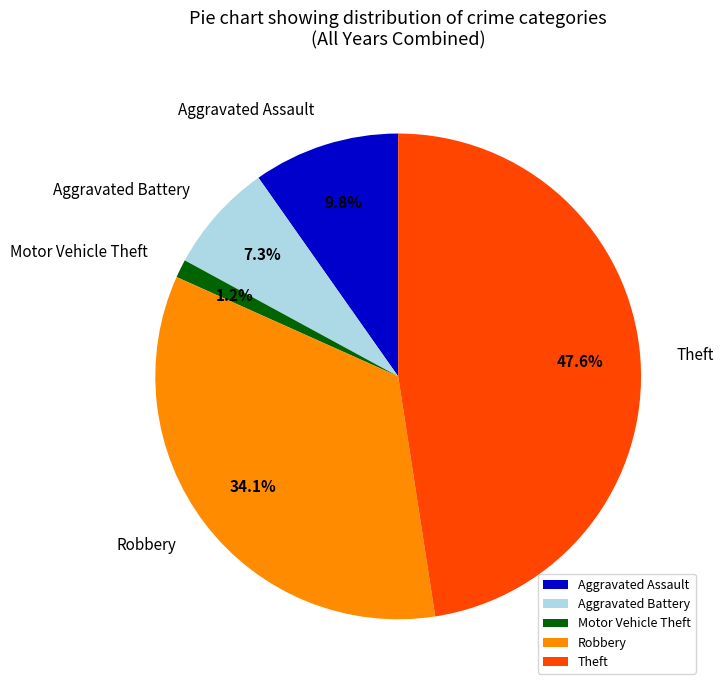

What portion of the pie excludes Robbery?

65.9%